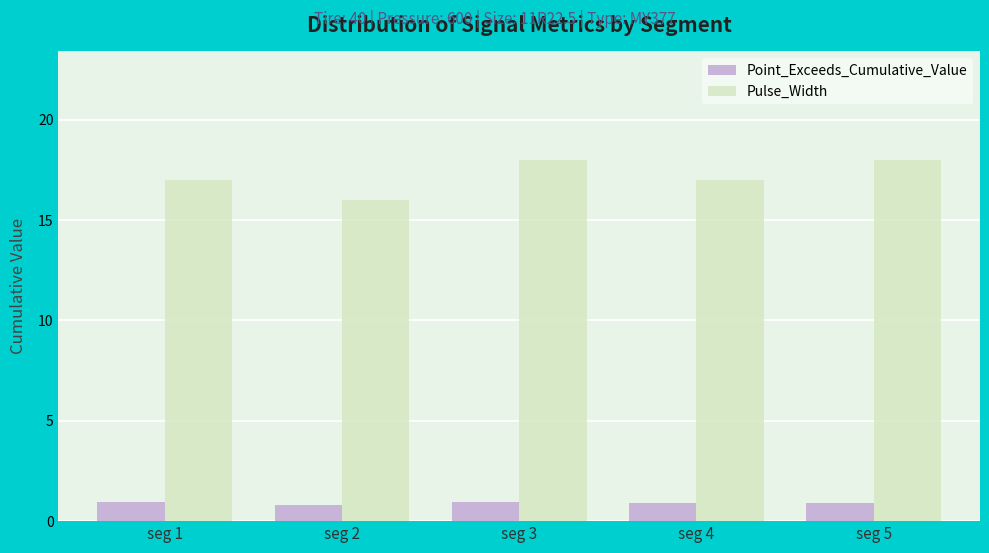

What is the spread (max minus min) of values at seg 3?

17.1